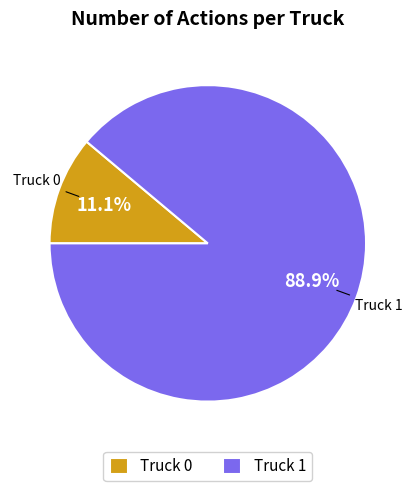

Which category has the smallest portion of the pie?

Truck 0